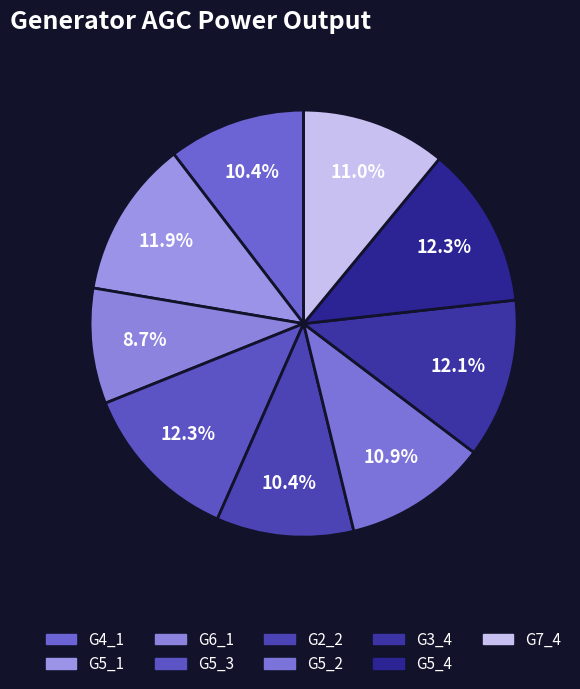

What percentage is the G5_1 slice, to the nearest percent?

12%